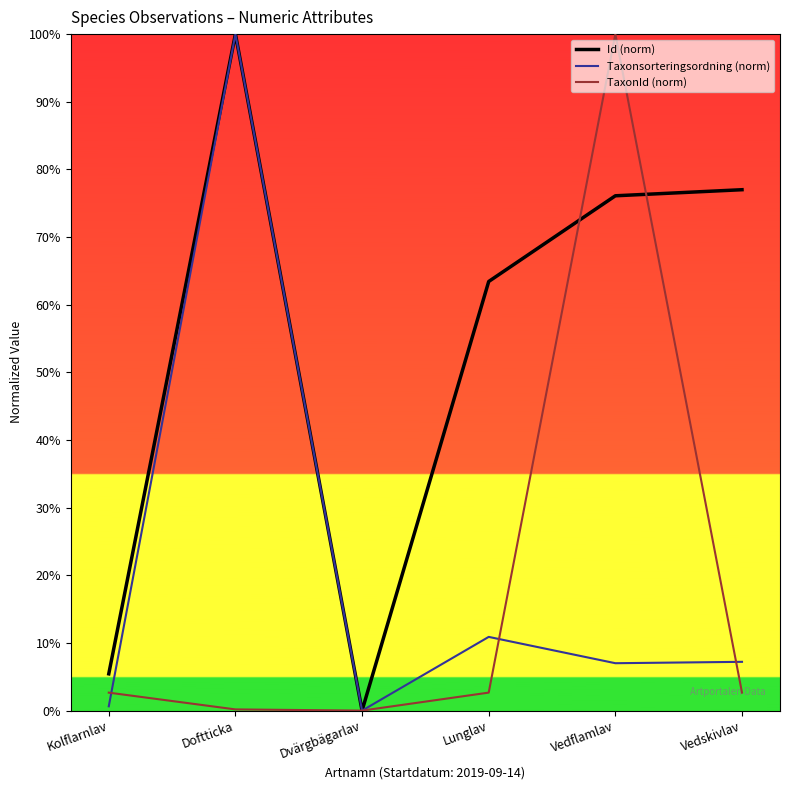

At how many categories does at least one series exceed 0?

5